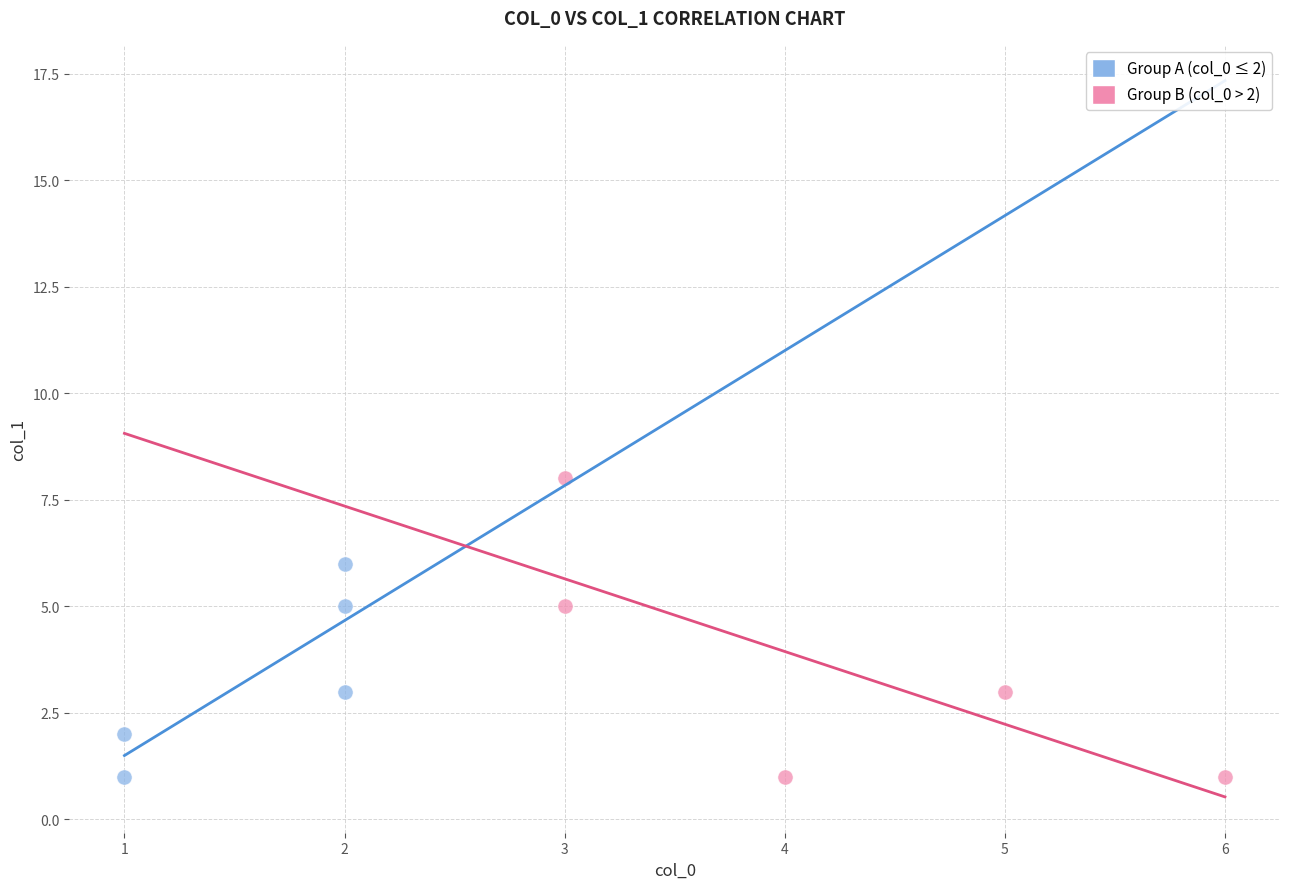

Which series contains the highest Y value?

Group B (col_0 > 2)